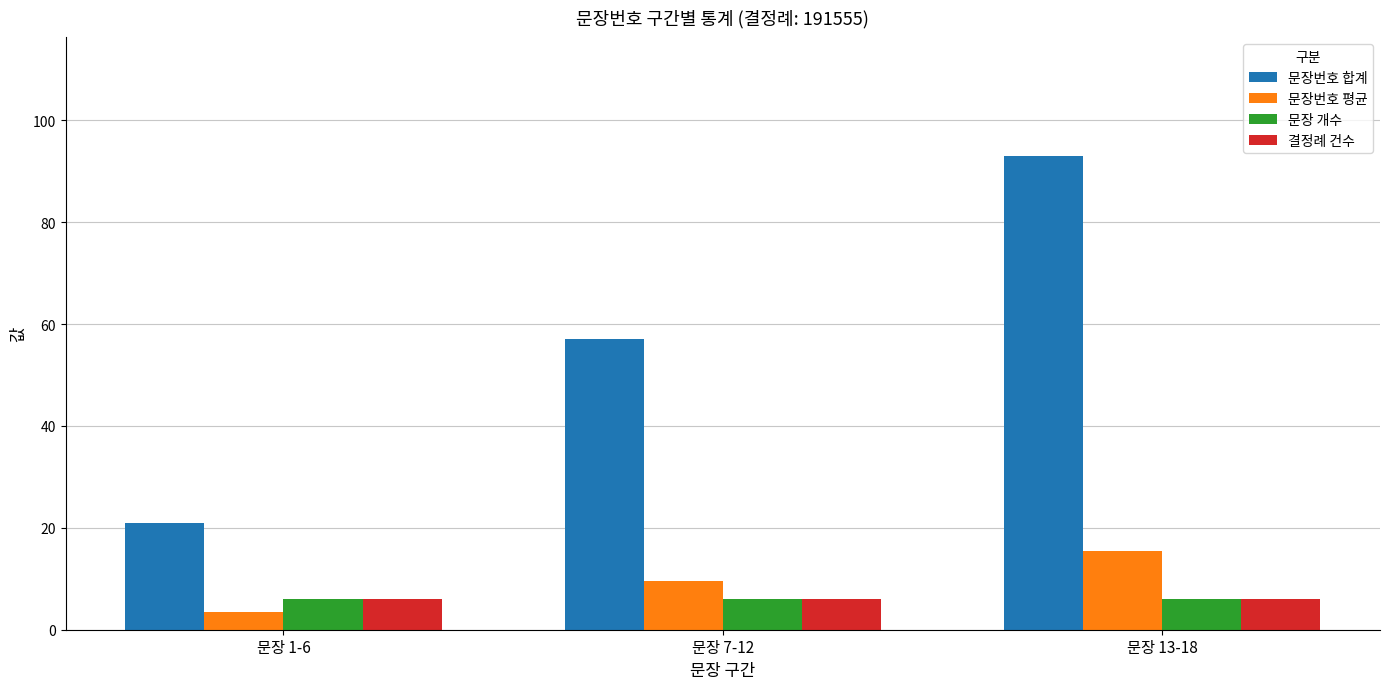

What is the average value of the 문장번호 평균 series?

9.5